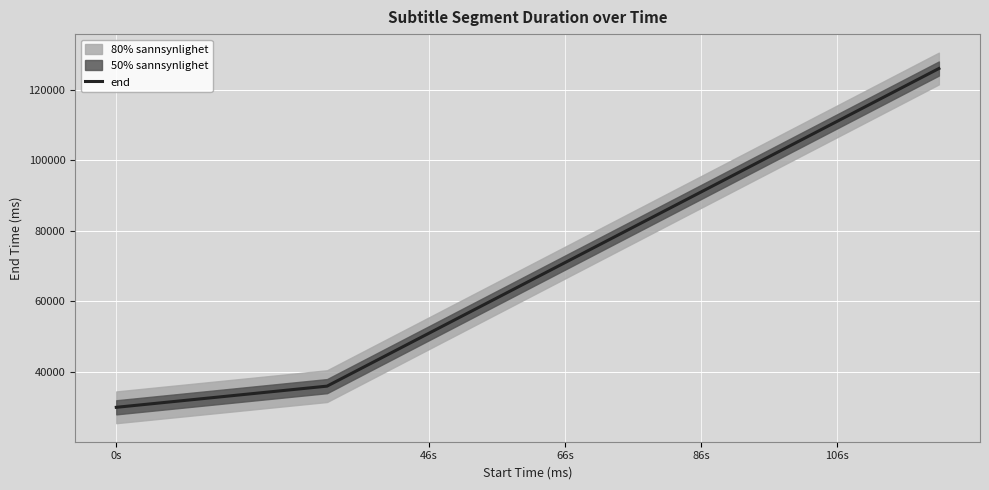

What is the maximum value for end?

126000